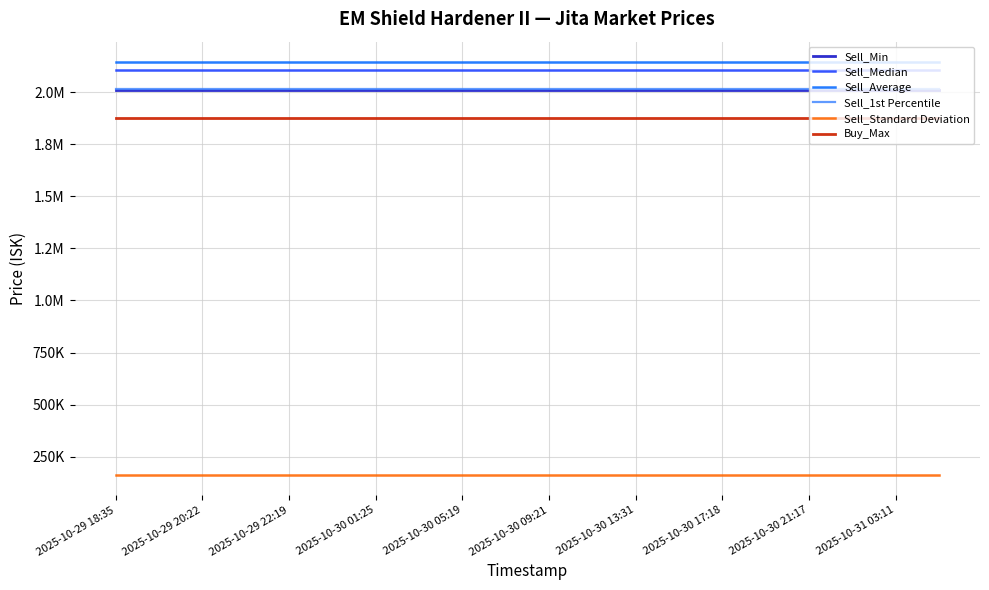

What are all the series names shown in the legend?

Sell_Min, Sell_Median, Sell_Average, Sell_1st Percentile, Sell_Standard Deviation, Buy_Max